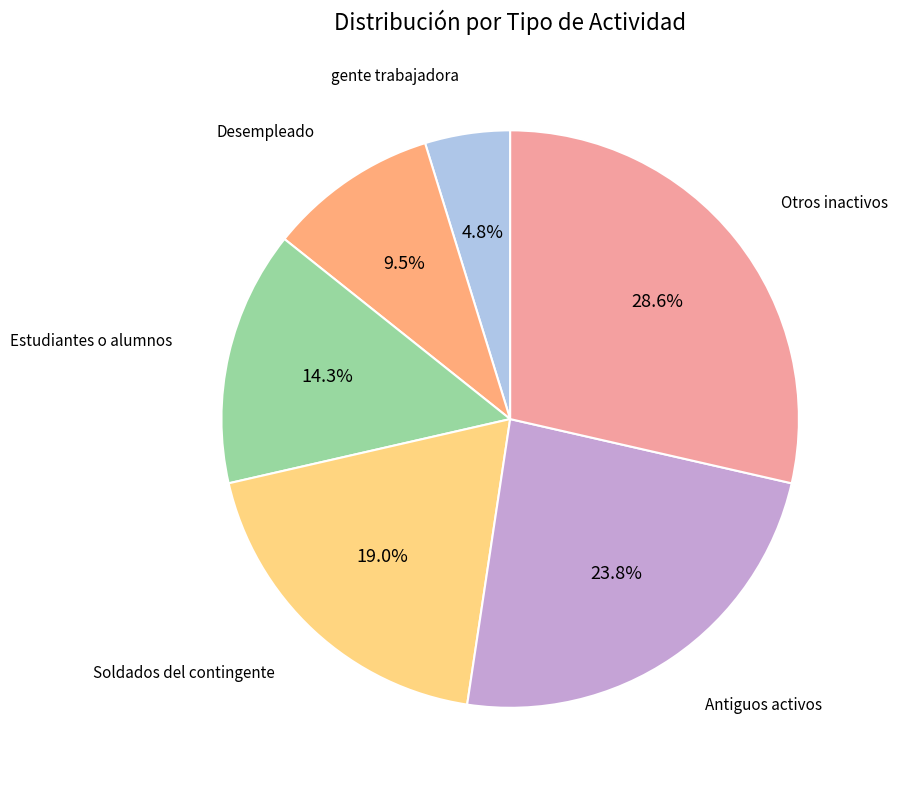

Is there a majority slice in this chart?

No